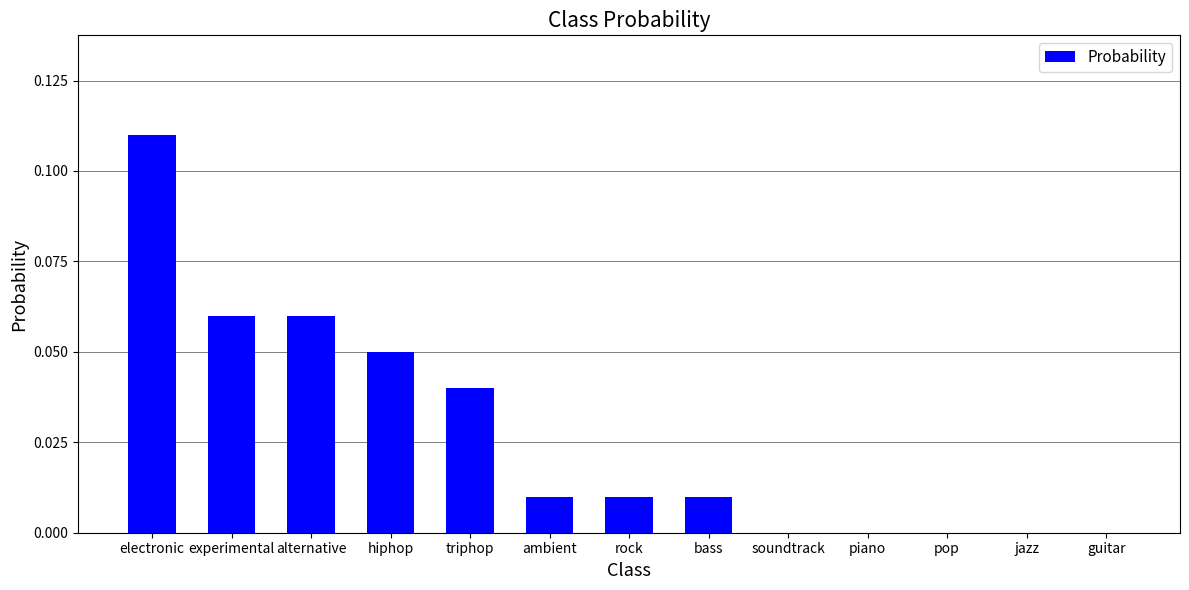

Which has a higher value, experimental or jazz?

experimental